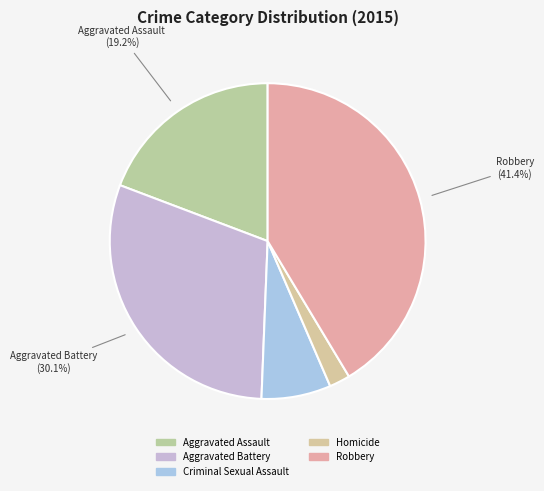

Count the number of slices in the pie.

5